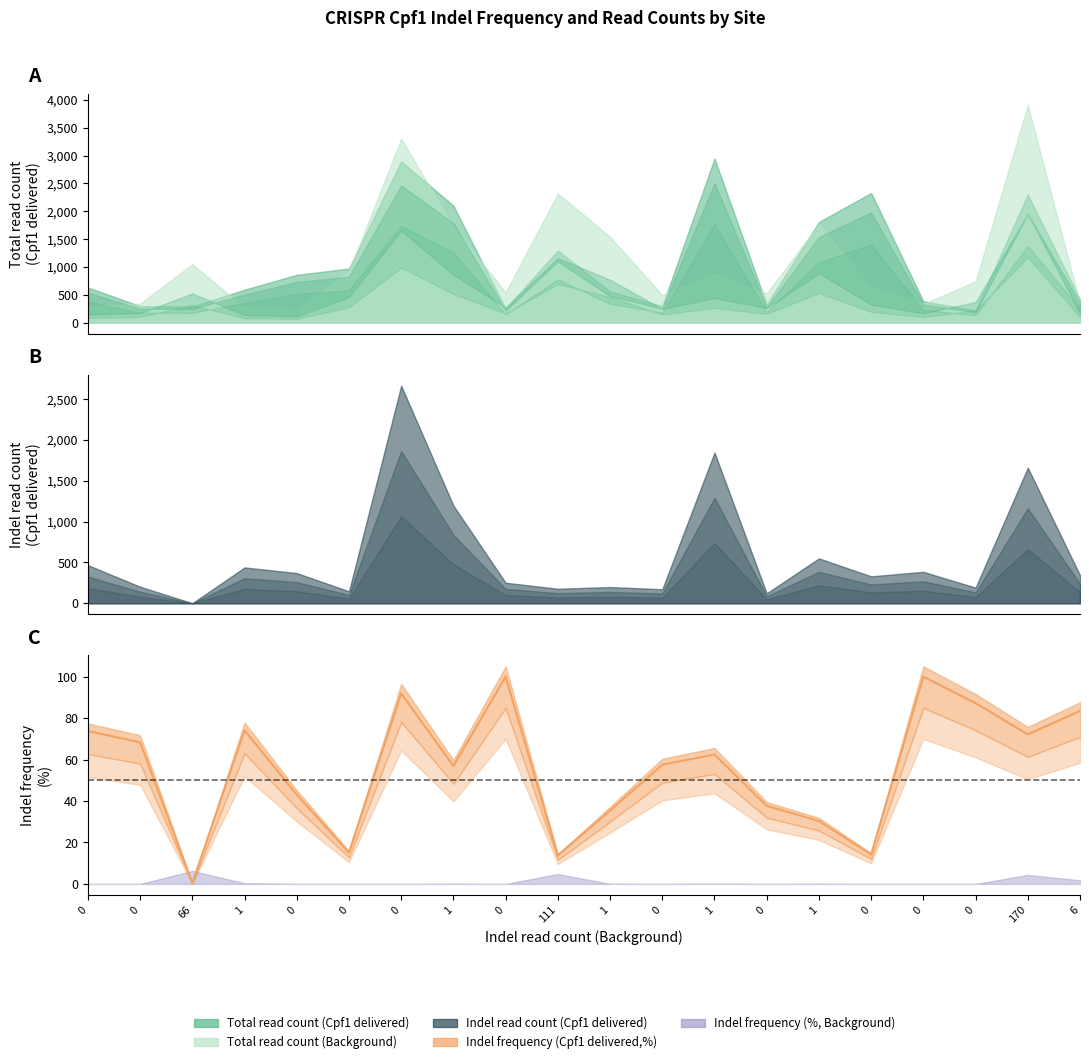

Where is the data nearest to the value 50?

1